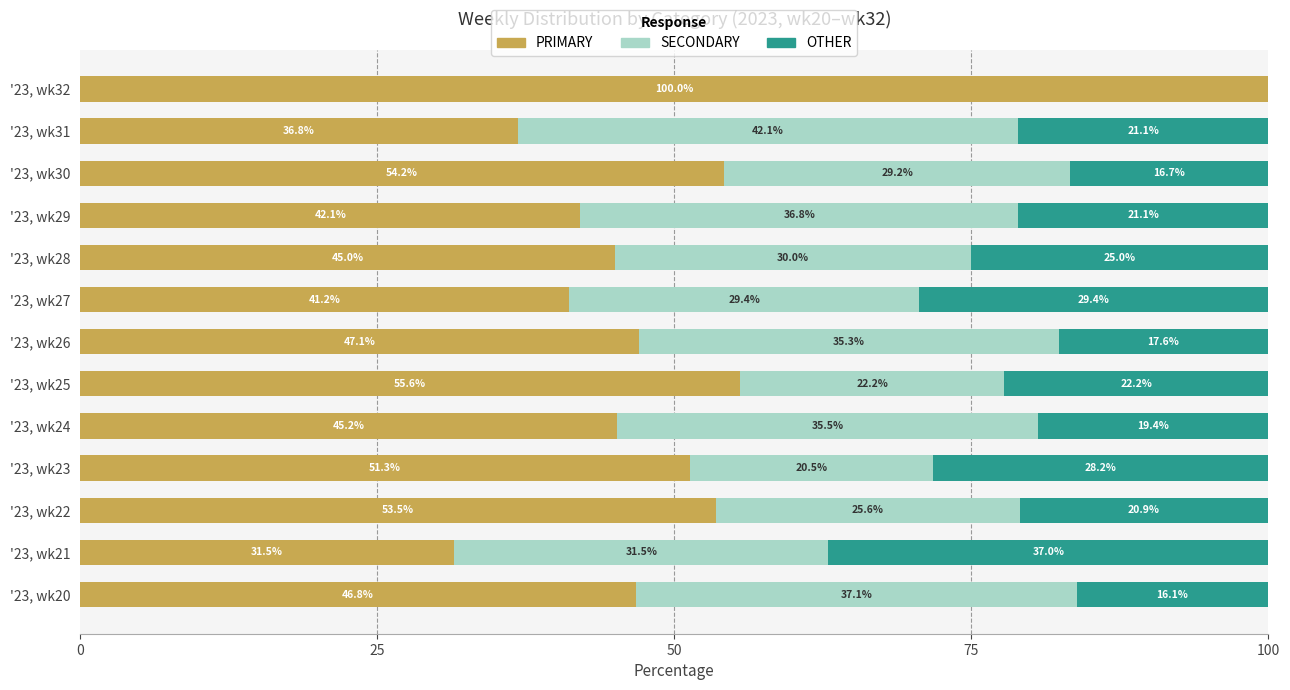

What is the total value across all series at '23, wk32?

100.0